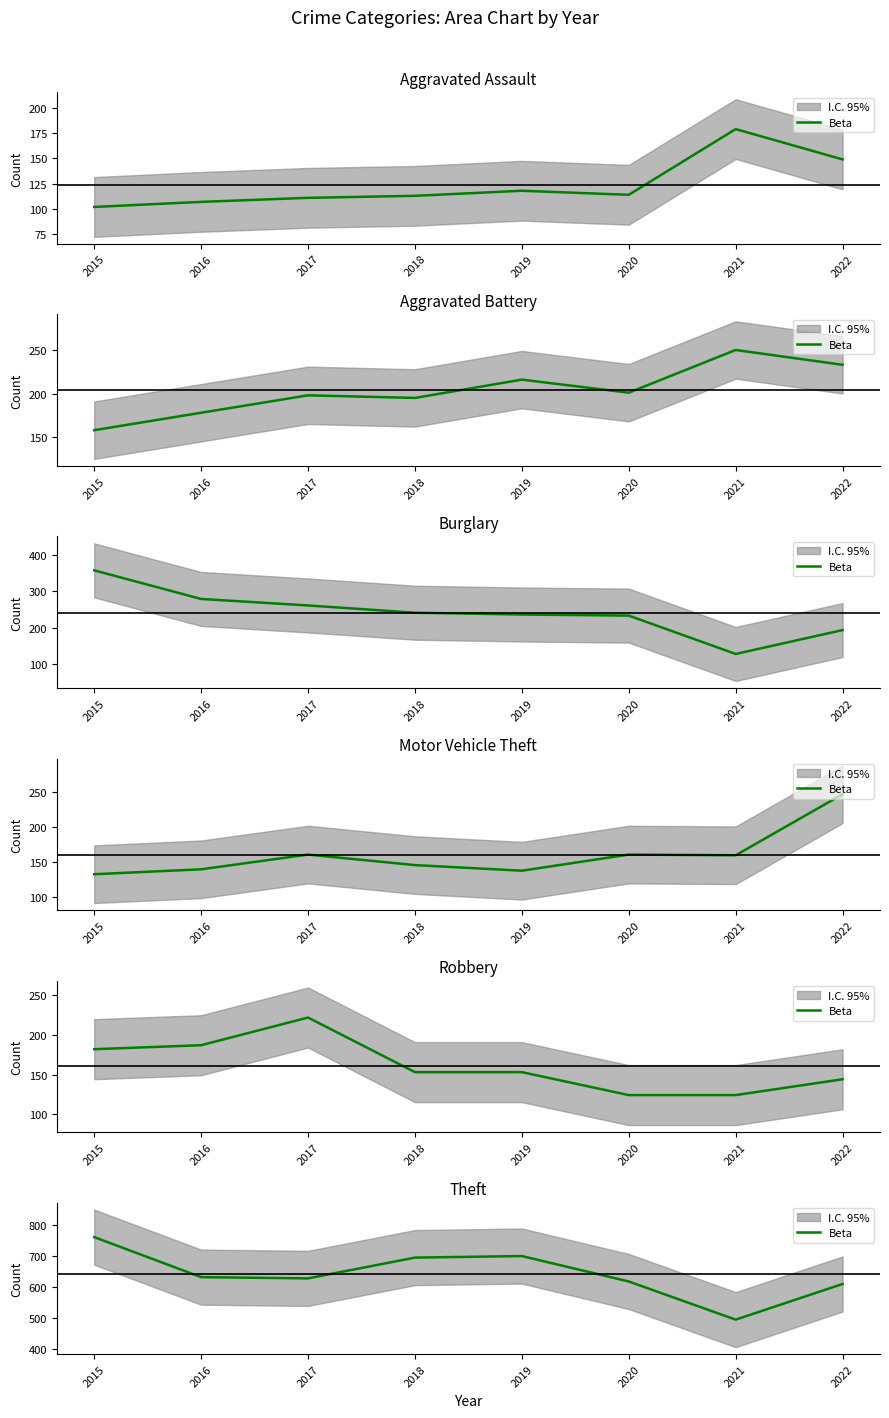

How many data points are less than 631?

4